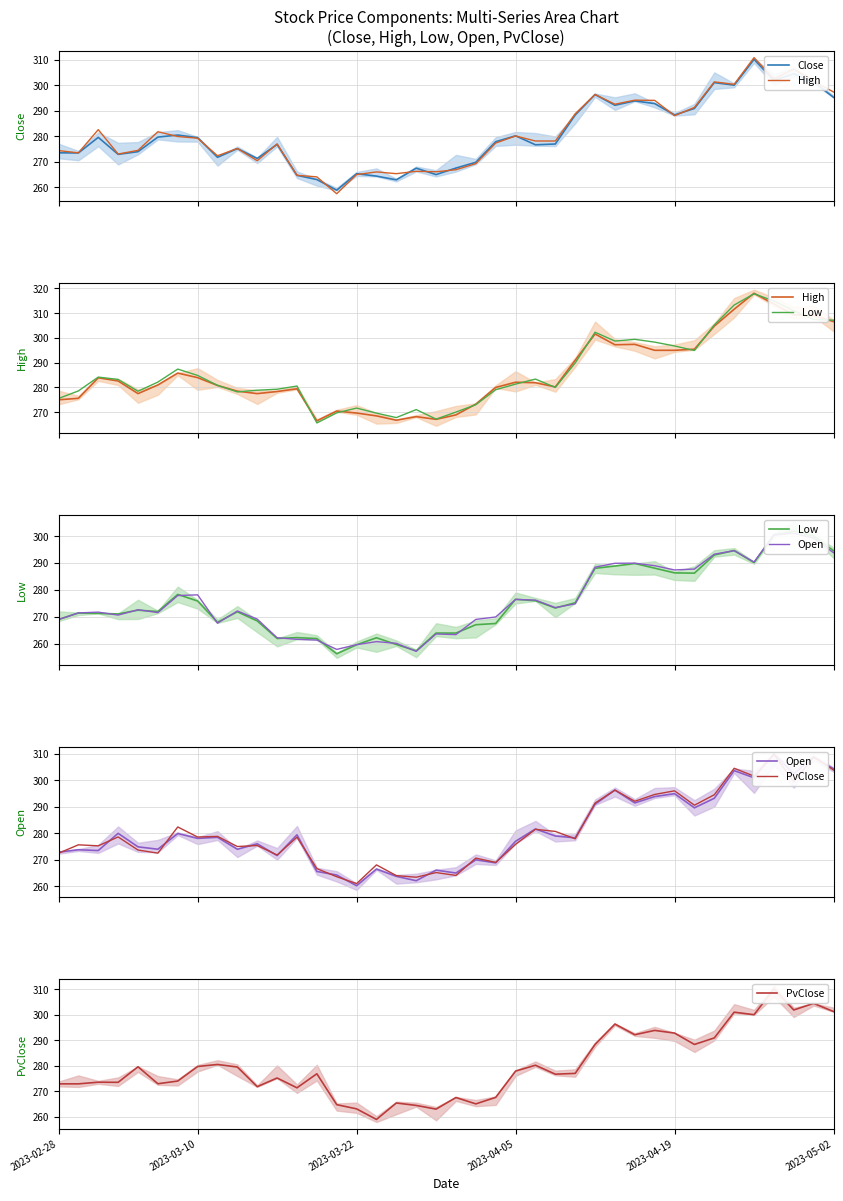

What value does the Open series have at 33?

293.2